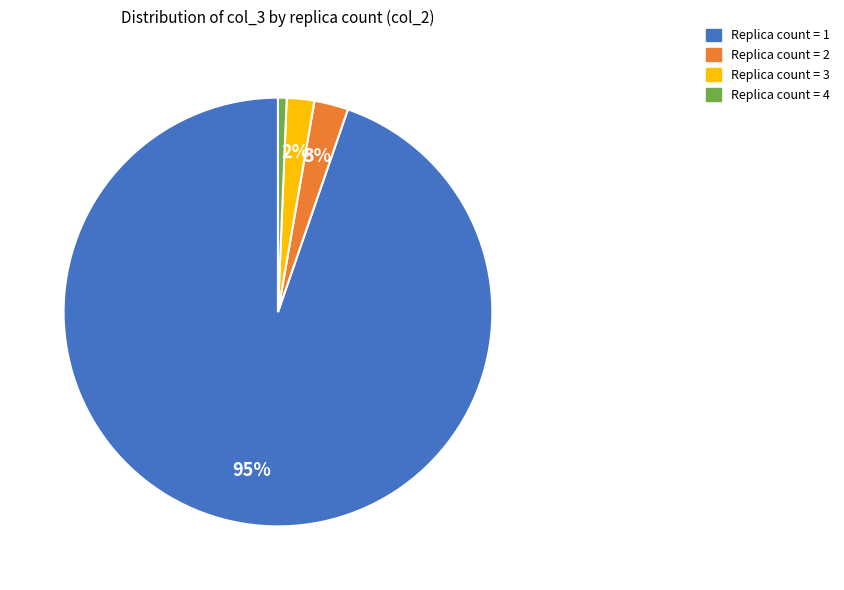

To the nearest percent, what is the average slice percentage?

25%